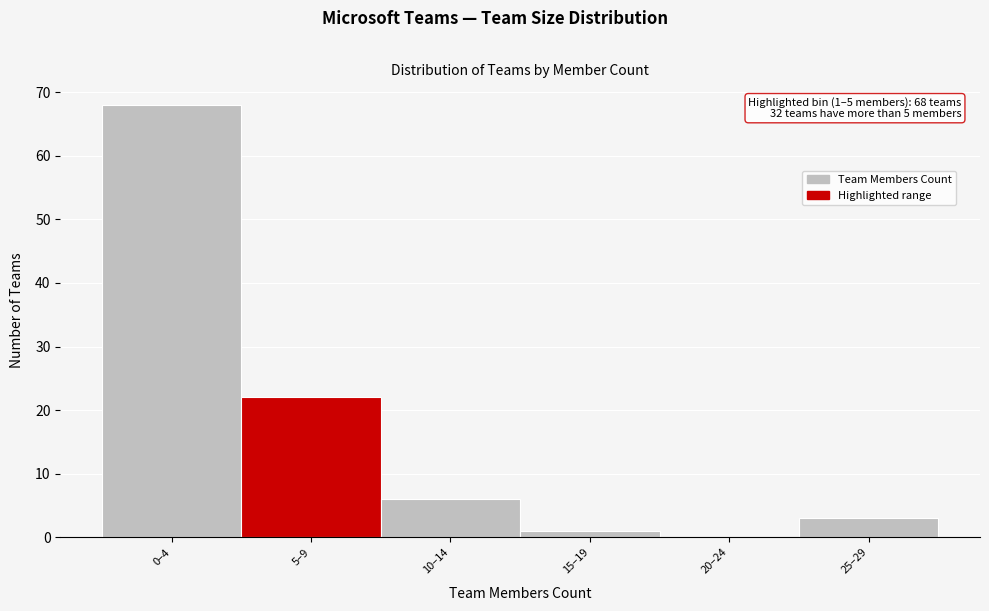

Reading left to right, list all the values displayed in this chart.

0–4=68	5–9=22	10–14=6	15–19=1	20–24=0	25–29=3